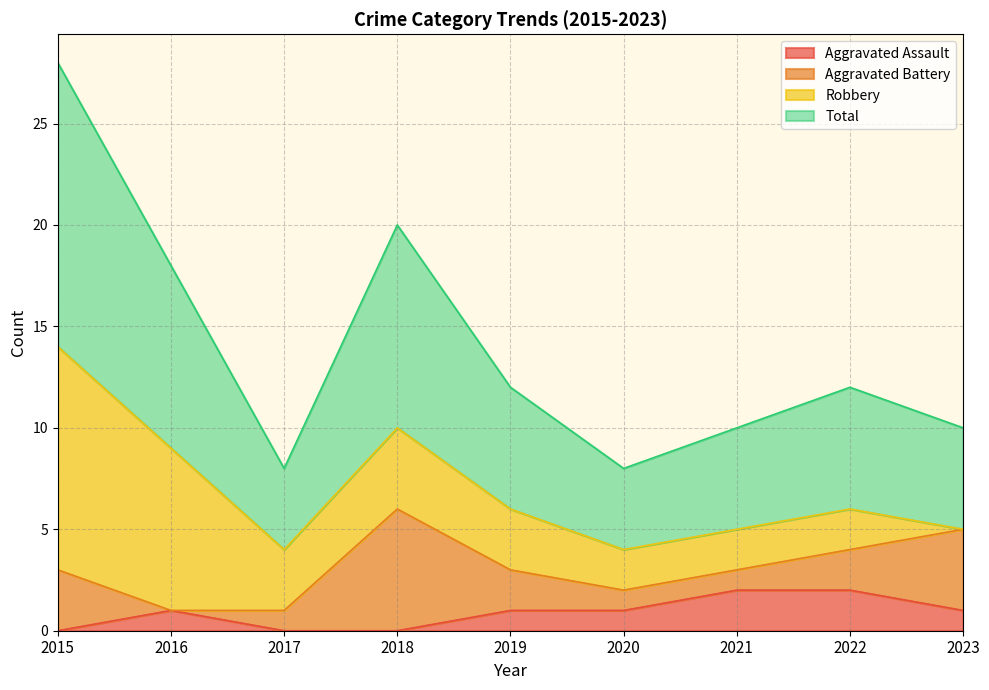

What are all the series names shown in the legend?

Aggravated Assault, Aggravated Battery, Robbery, Total